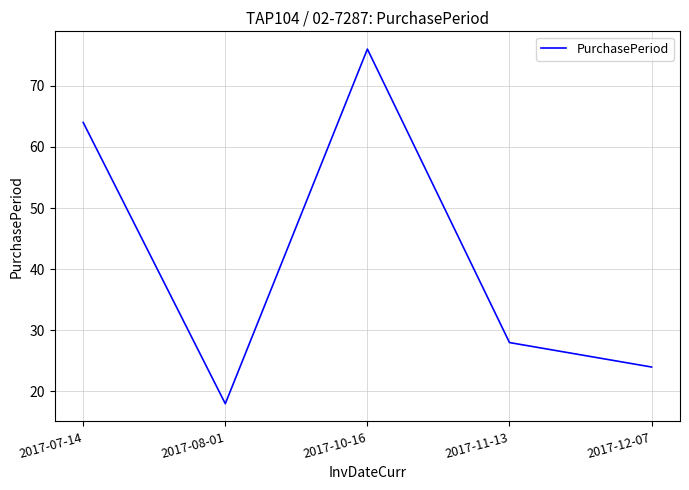

What is the difference between the values at 2017-12-07 and 2017-07-14?

40